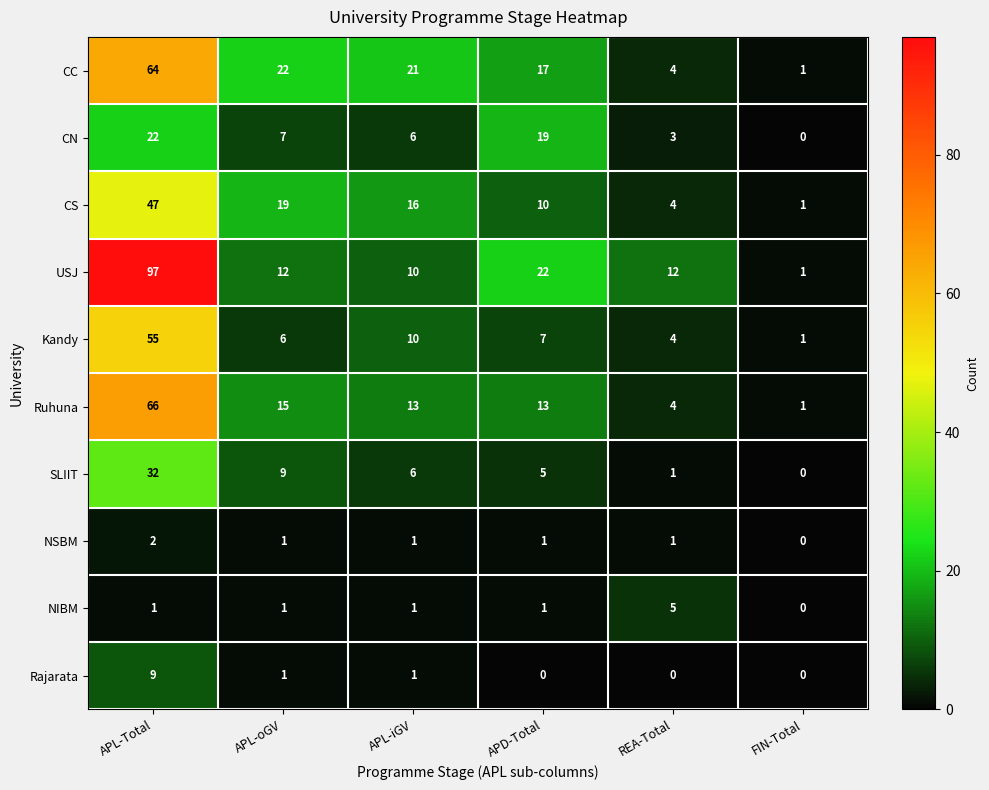

Where is Kandy nearest to the value 28?

APL-iGV